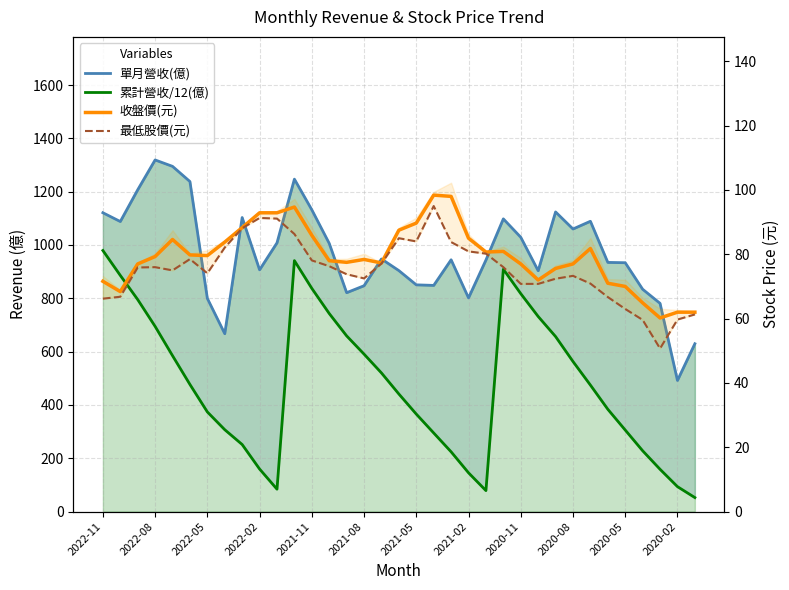

Which series has the largest range (max minus min)?

累計營收/12(億)